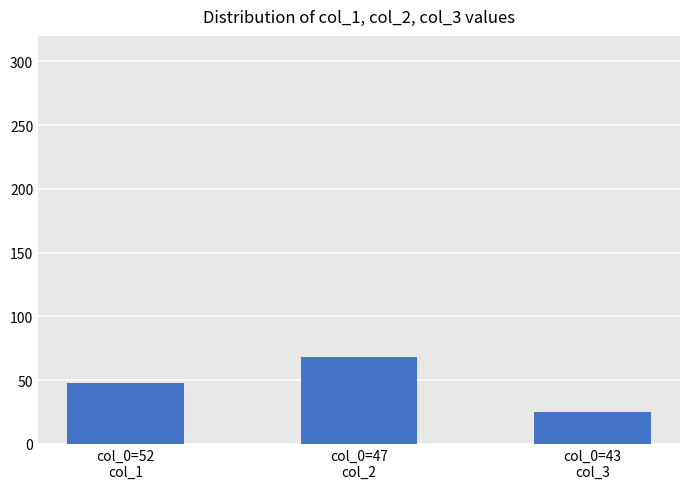

What are all the series names shown in the legend?

col_1, col_2, col_3